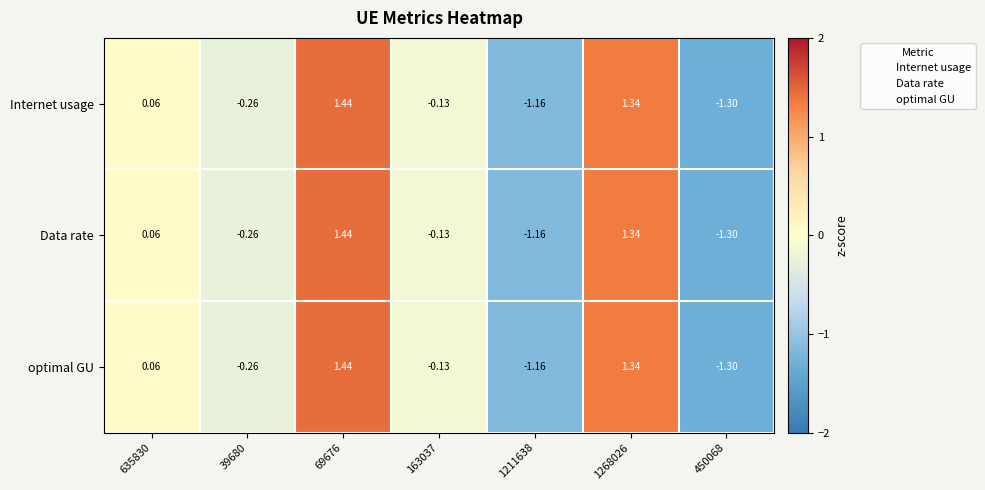

Reading left to right, transcribe all the data shown in this chart.

Internet usage: 635830=0.1	39680=-0.3	69676=1.4	163037=-0.1	1211638=-1.2	1268026=1.3	450068=-1.3
Data rate: 635830=0.1	39680=-0.3	69676=1.4	163037=-0.1	1211638=-1.2	1268026=1.3	450068=-1.3
optimal GU: 635830=0.1	39680=-0.3	69676=1.4	163037=-0.1	1211638=-1.2	1268026=1.3	450068=-1.3